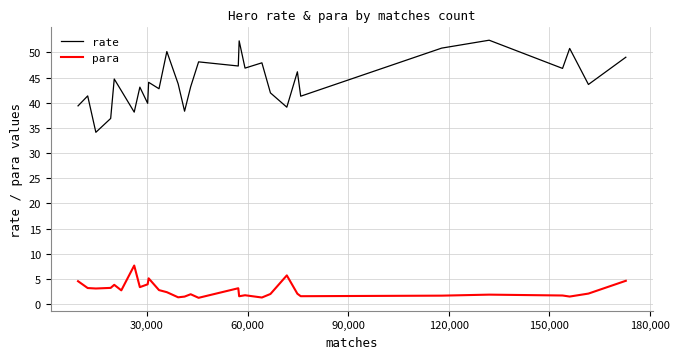

What is the difference between the maximum and minimum values in the para series?

6.4